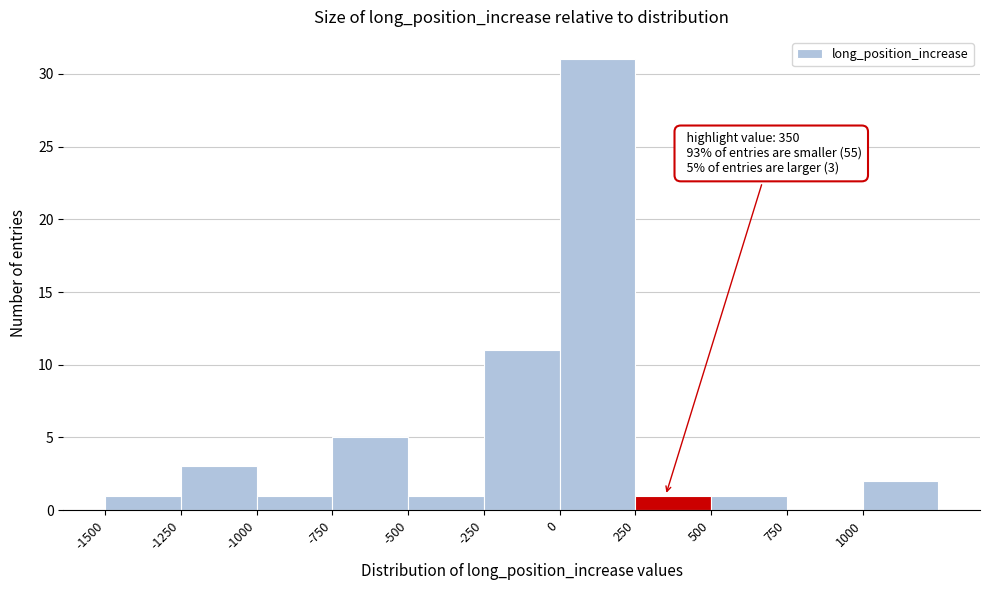

Which range on the x-axis has the tallest bar?

0 to 250